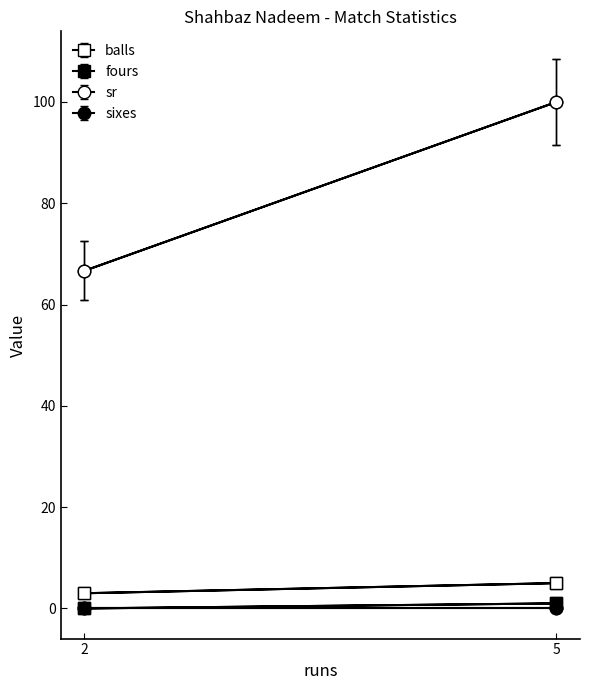

Which label corresponds to the largest value in the chart?

5